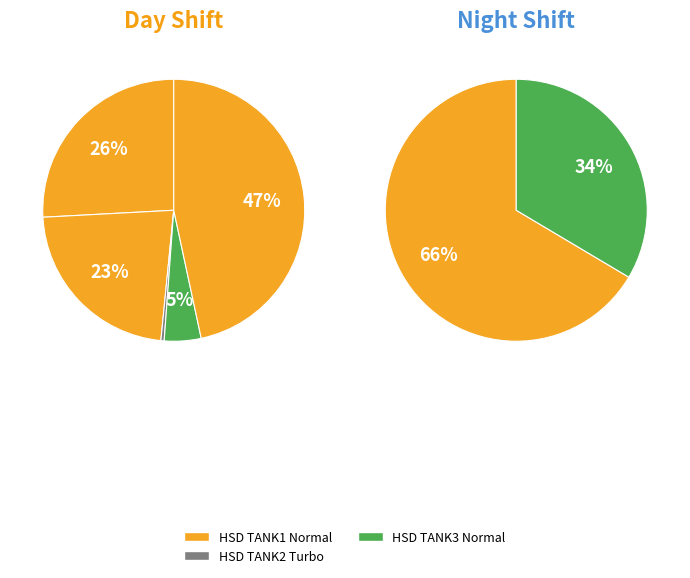

Do HSD TANK2 Turbo and HSD TANK3 Normal together represent more than half of the pie?

No